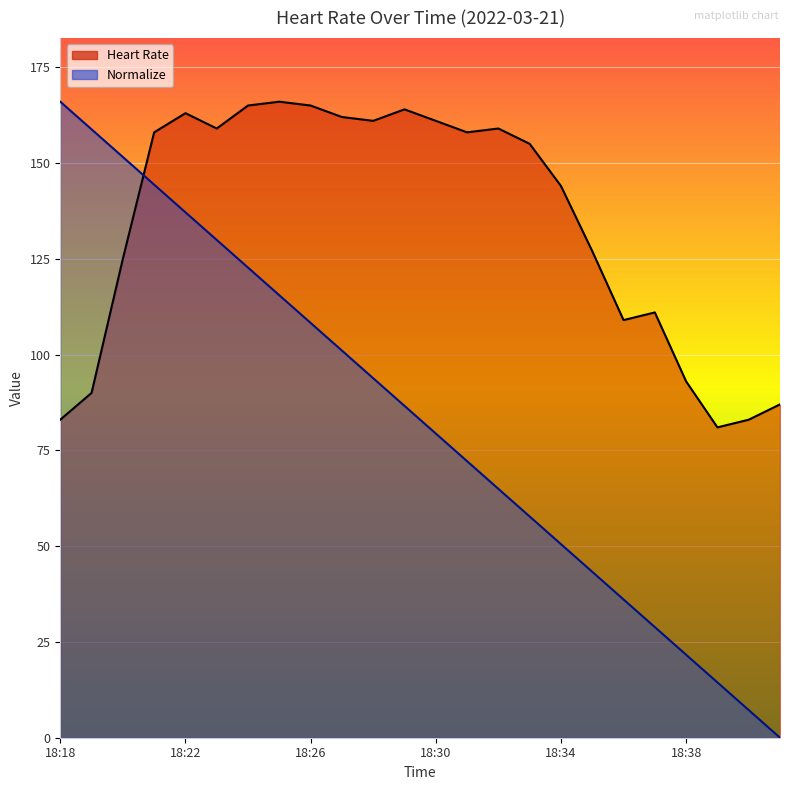

After their last crossing, which series has the higher values: Normalize or Heart Rate?

Heart Rate